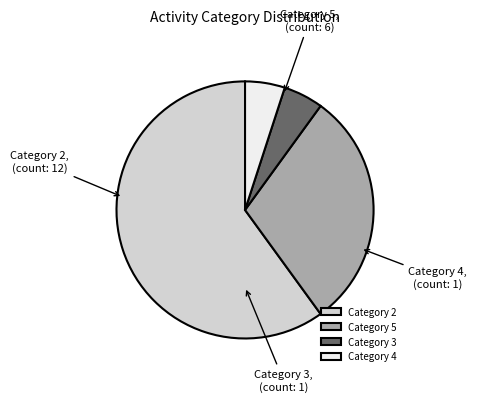

Does Category 3 account for over 50% of the chart?

No